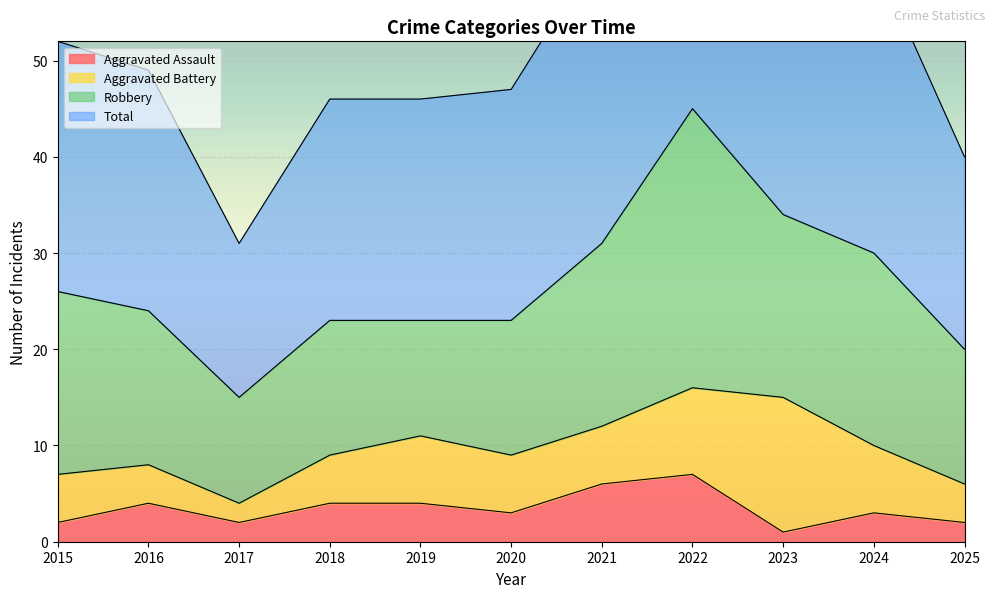

True or false: Aggravated Assault has a value of 6 at 2021.

True